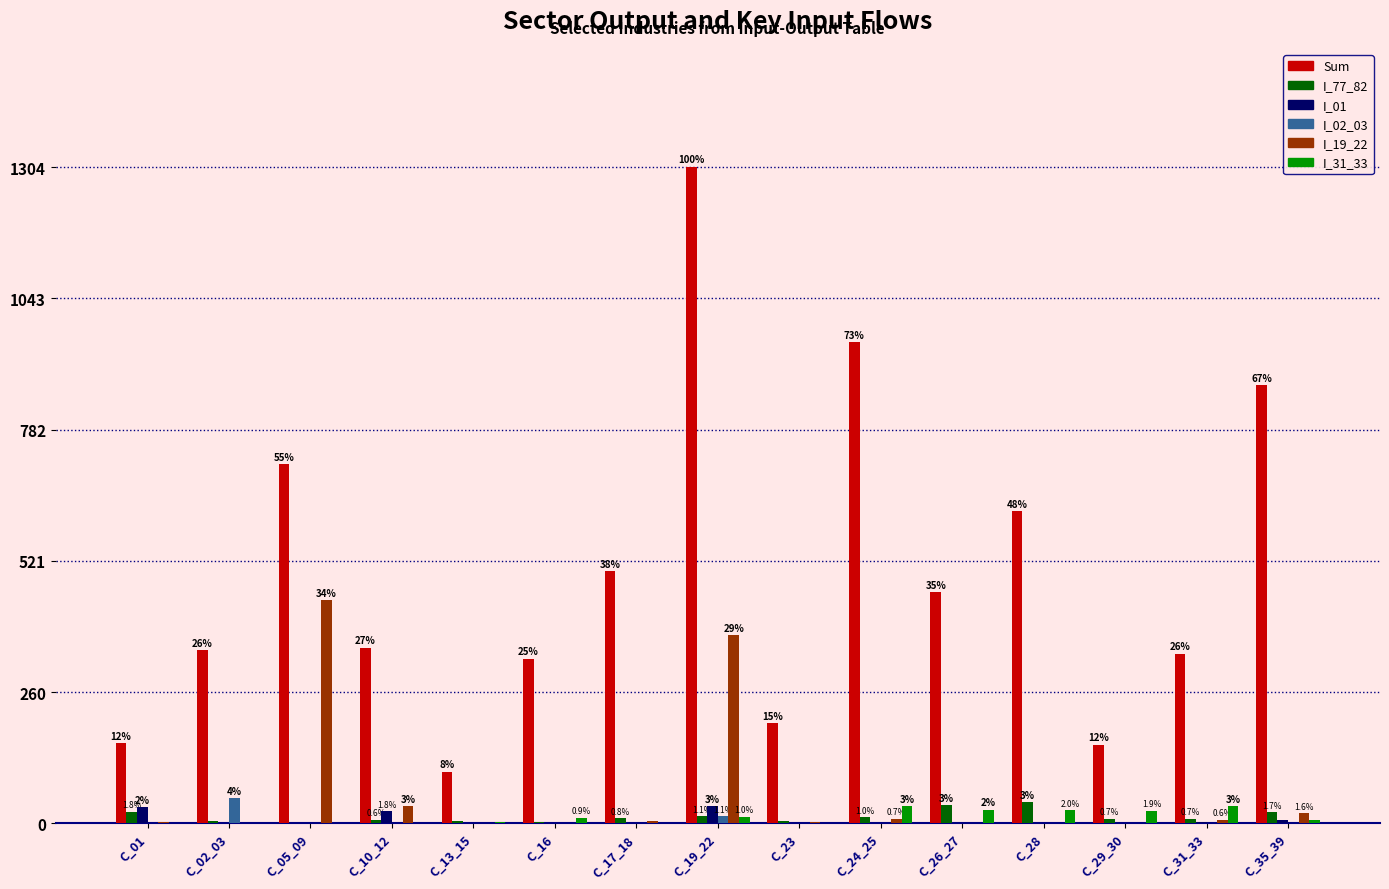

What value does the Sum series have at C_31_33?

337.0